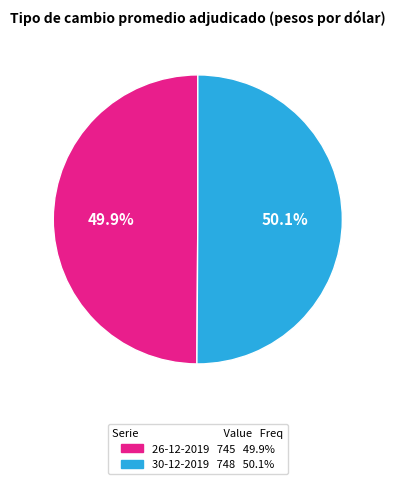

Does any single category account for the majority?

Yes